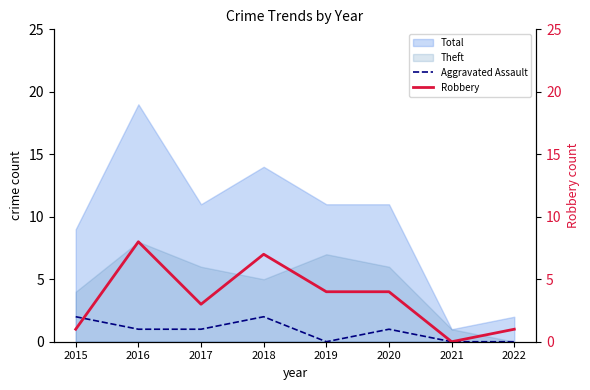

What is the value of the Aggravated Assault point at the 4th from the left?

2